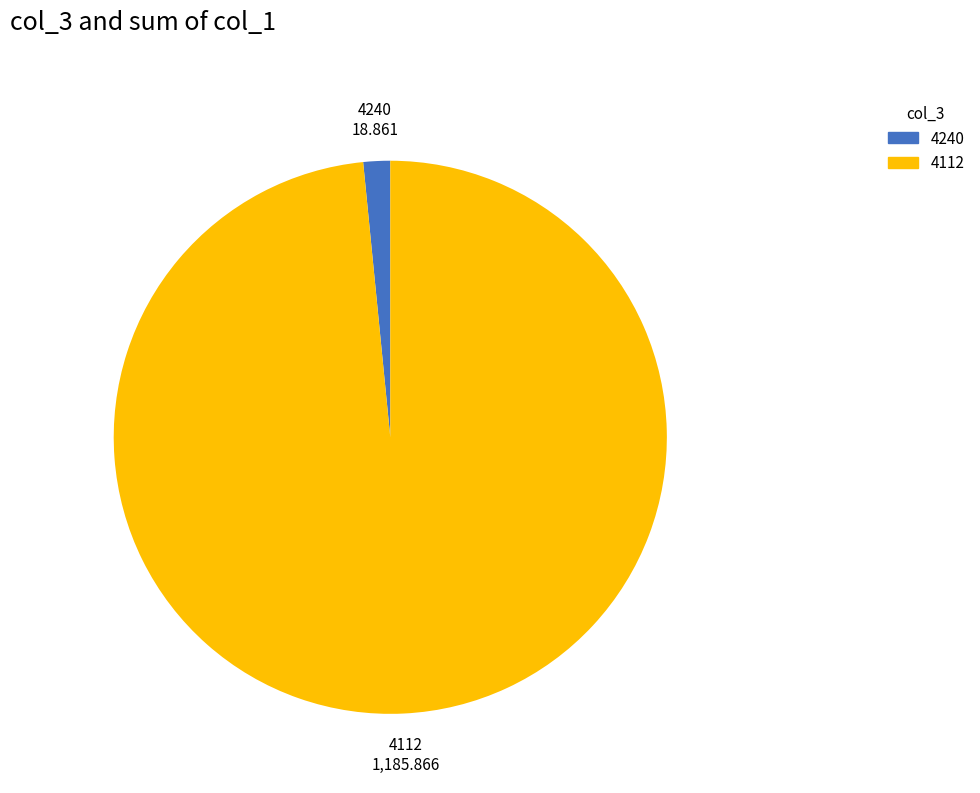

Is there any slice that represents more than half of the pie?

Yes